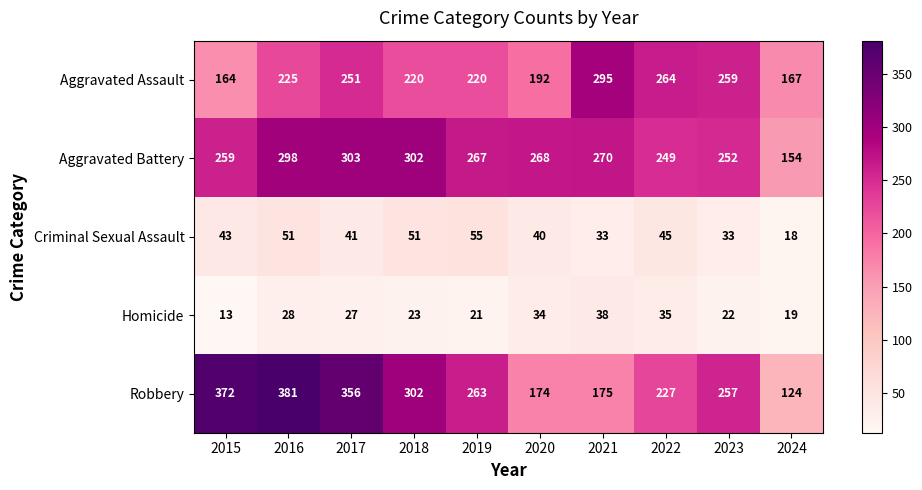

Rank the series by their maximum value, from highest to lowest.

Robbery, Aggravated Battery, Aggravated Assault, Criminal Sexual Assault, Homicide